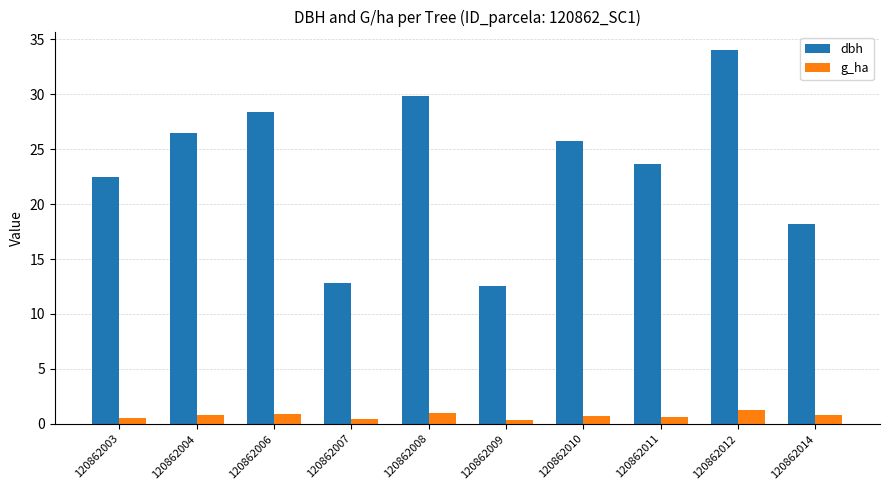

What is the difference between the maximum and minimum values in the g_ha series?

0.9